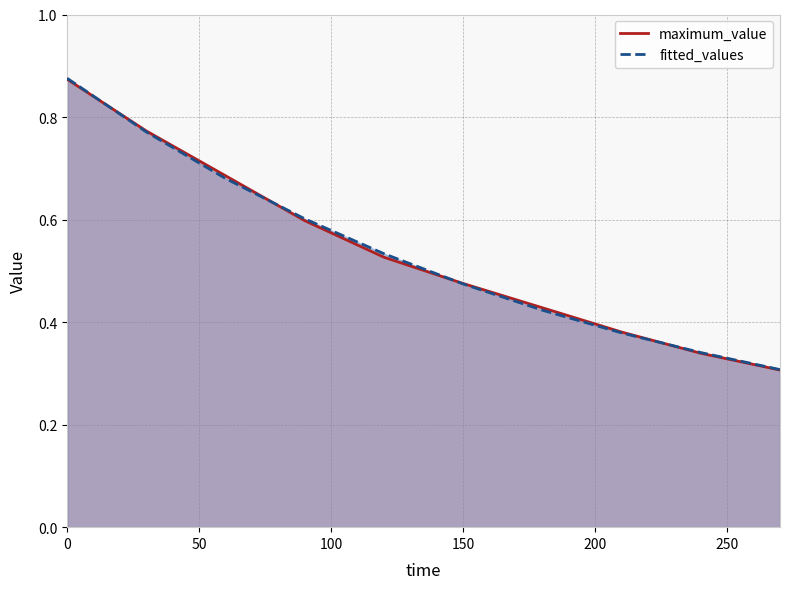

At 270, list the series in order from smallest to largest.

maximum_value, fitted_values